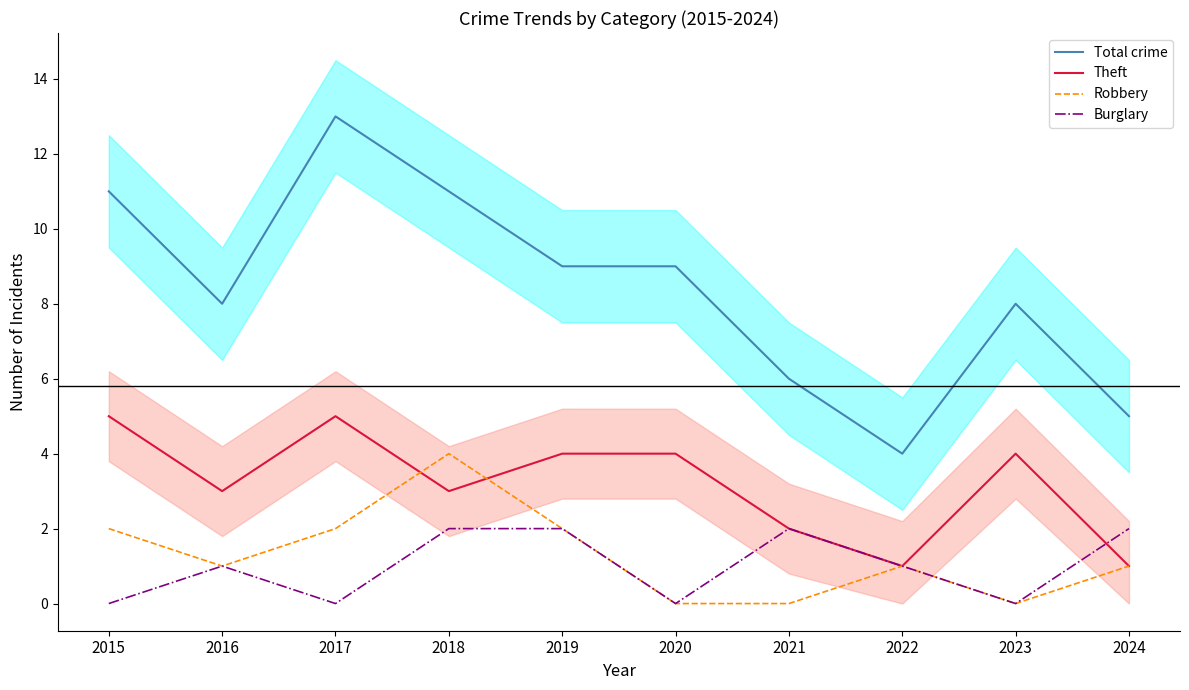

True or false: Theft and Total crime intersect in this chart.

False